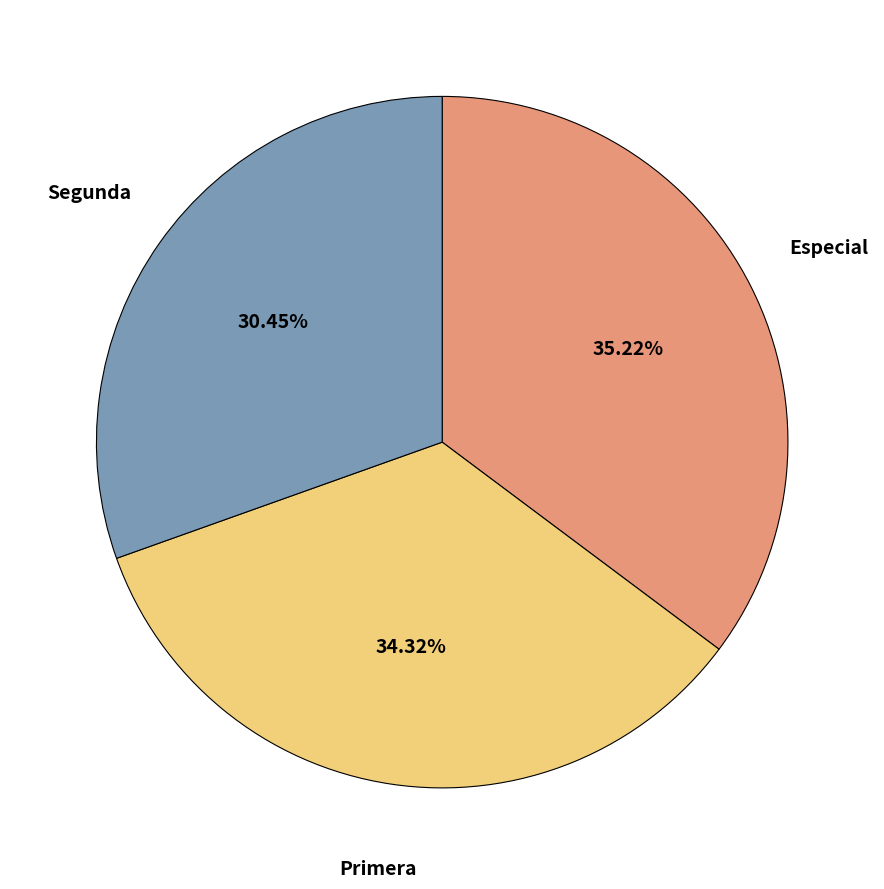

Which has a higher value, Segunda or Especial?

Especial